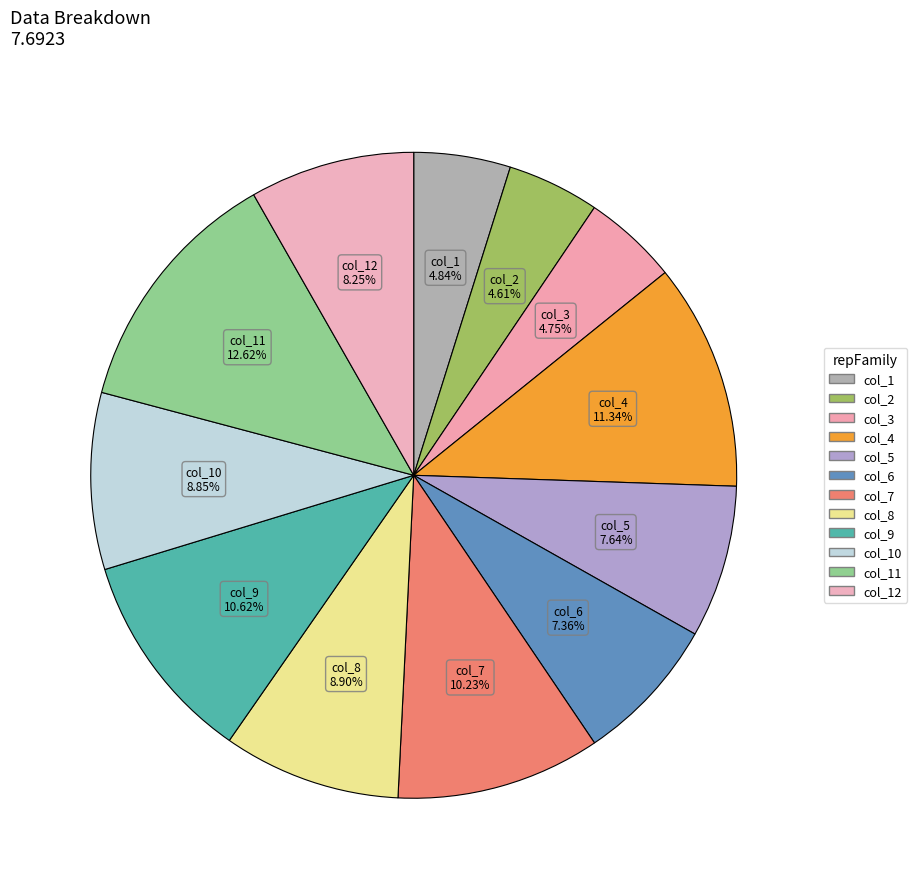

How many slices are in this pie chart?

12